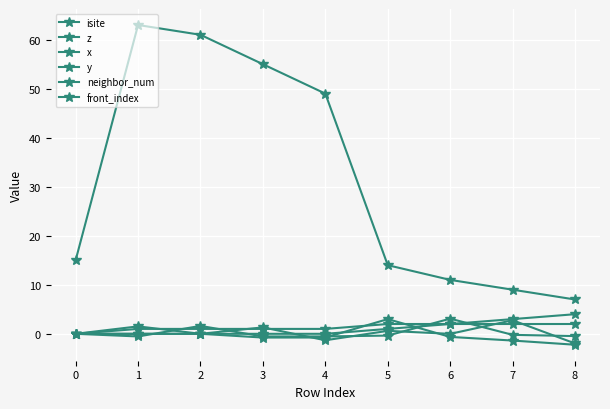

Is this an area chart (filled region under the line)?

No